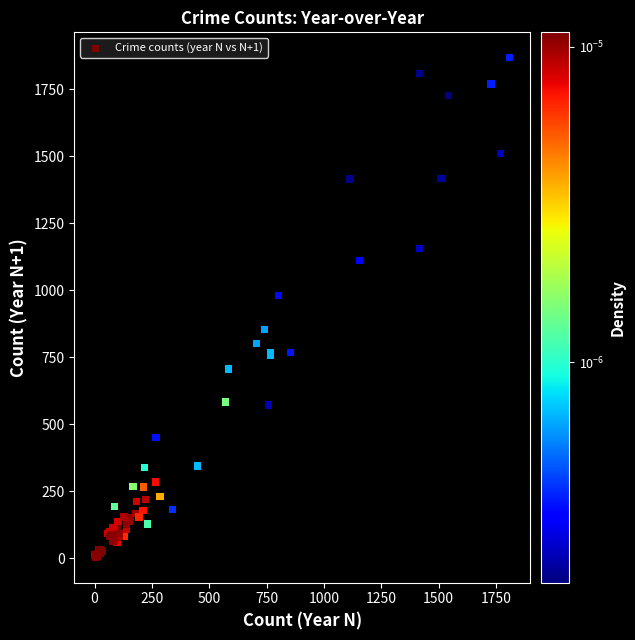

What Y value in the scatter plot is closest to 936?

981